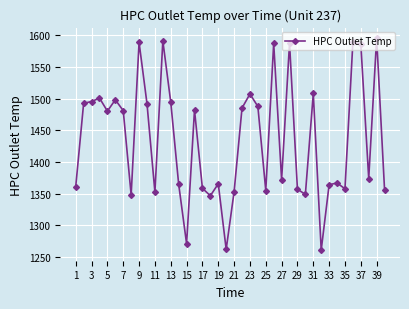

What is the value of the 4th point from the left?

1500.8